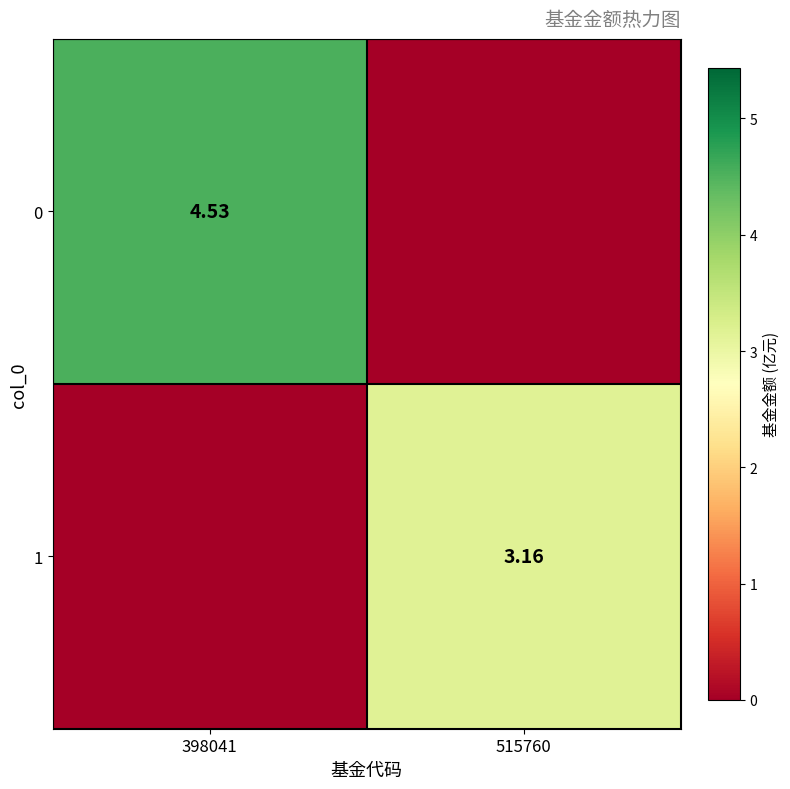

The value of 0 at 515760 is 2.7. True or false?

False